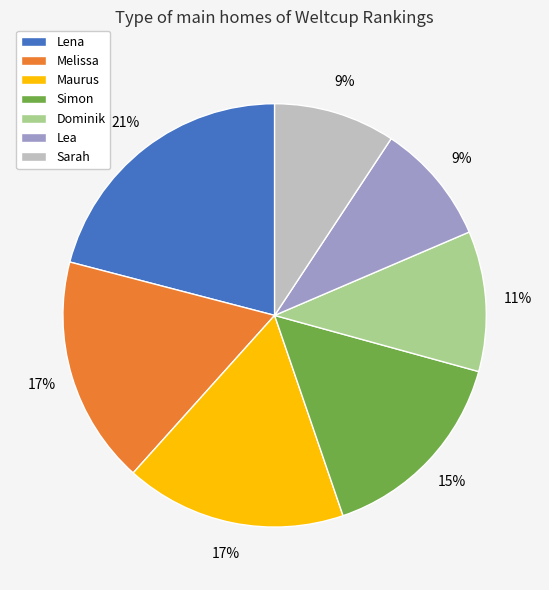

Is it true that Melissa is 17% of the pie?

True